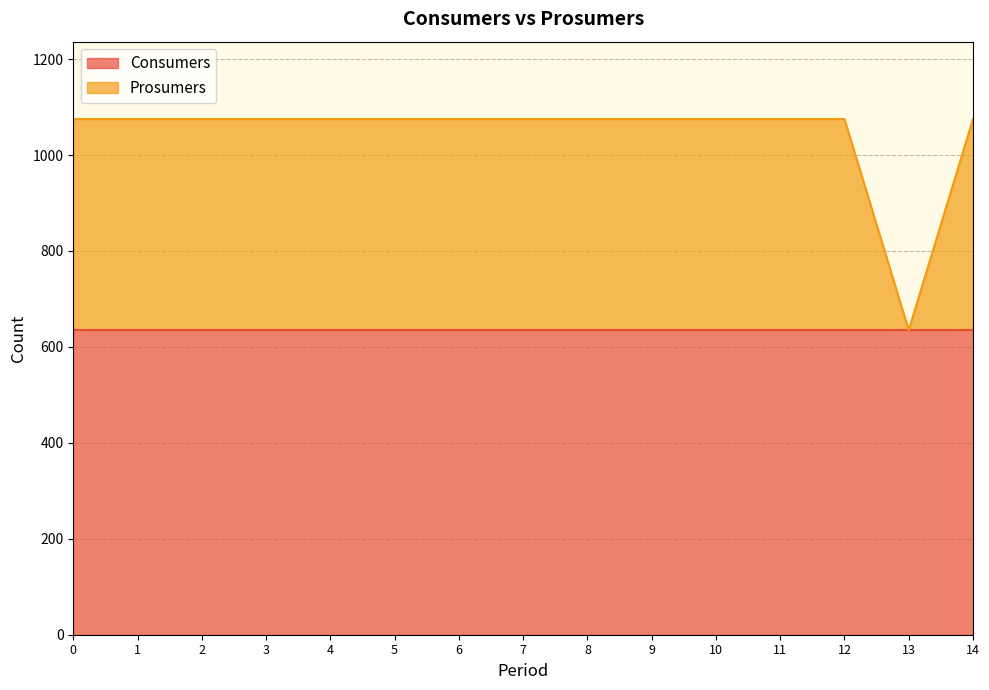

True or false: the data shows 1075 at 6.

True